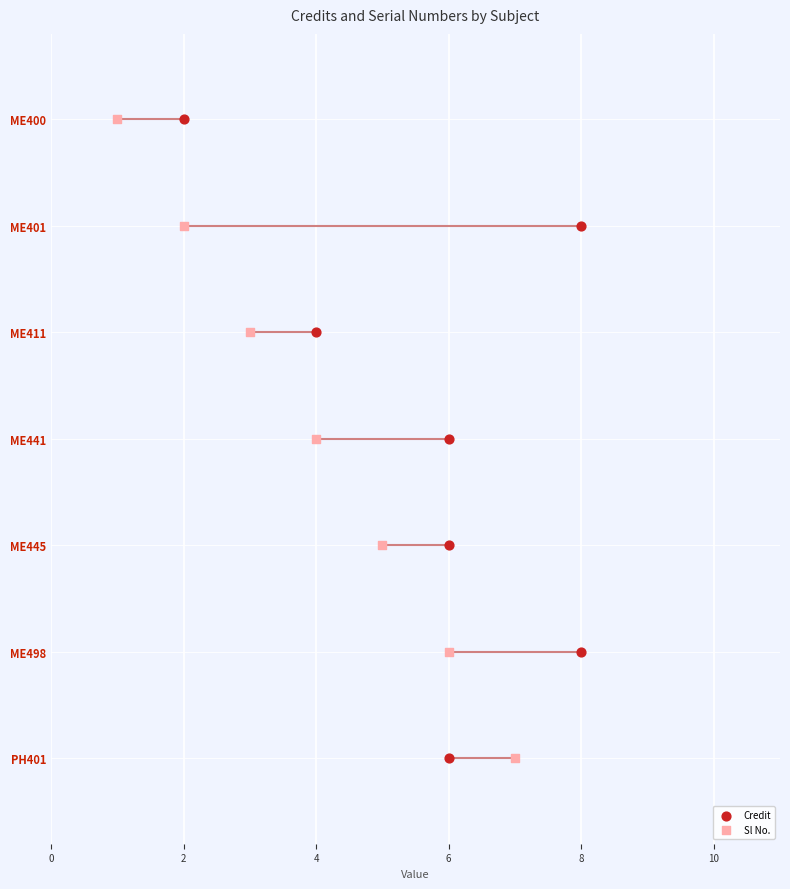

What are all the series names shown in the legend?

Credit, Sl No.